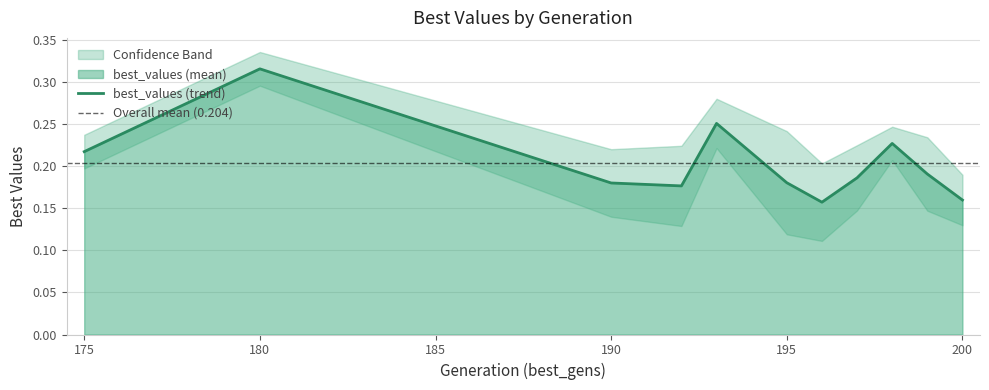

The value of best_values (trend) at 195 is 0.3. True or false?

False